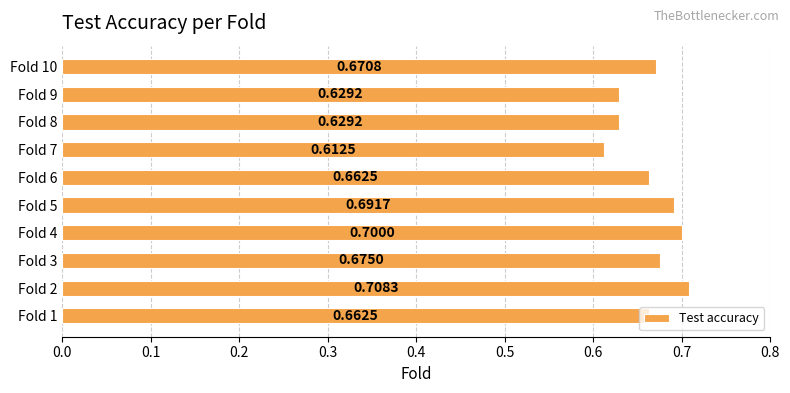

What is the average value?

0.7